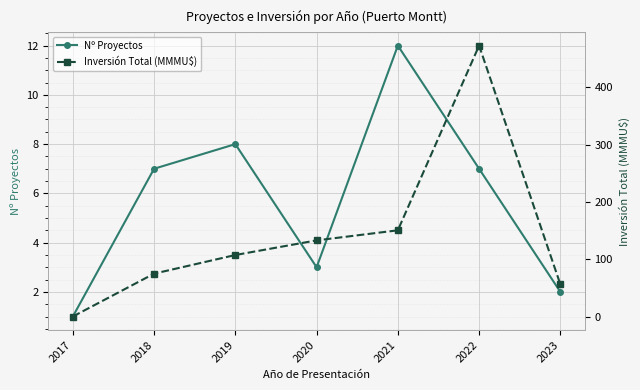

How many lines are shown in the chart?

2